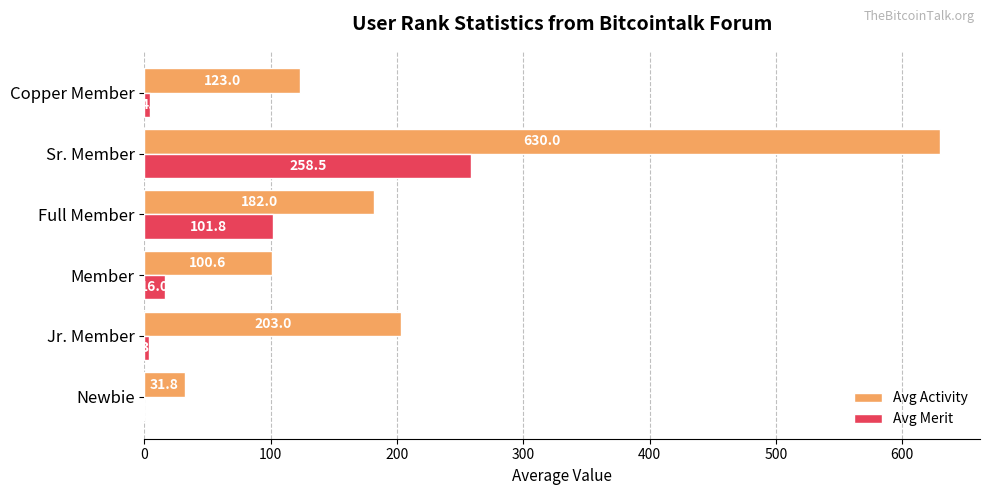

Which series changed the most between Newbie and Sr. Member?

Avg Activity